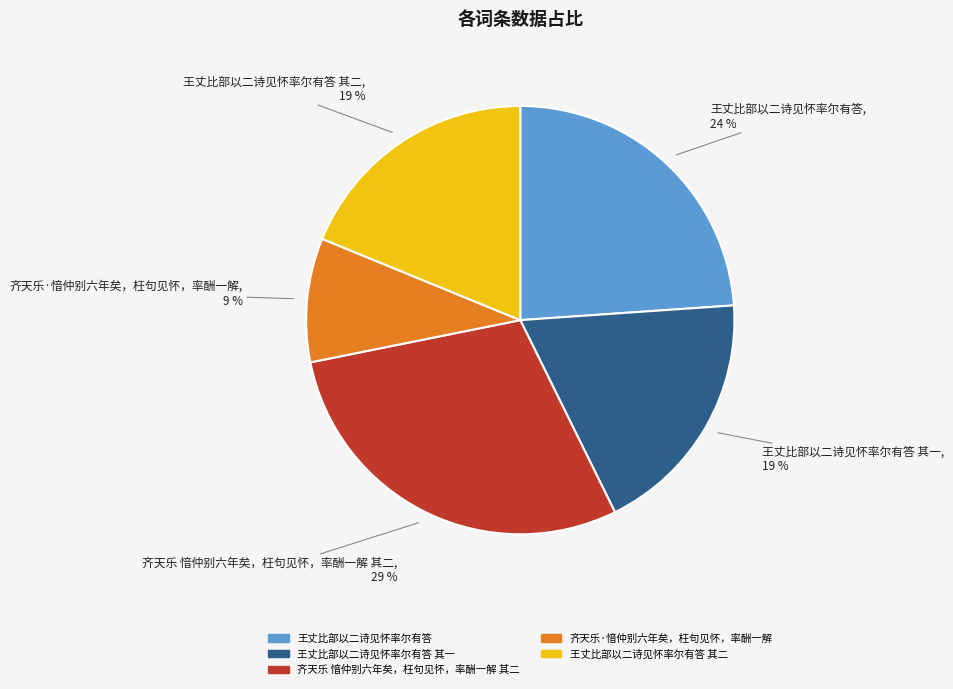

How many segments does this pie chart have?

5